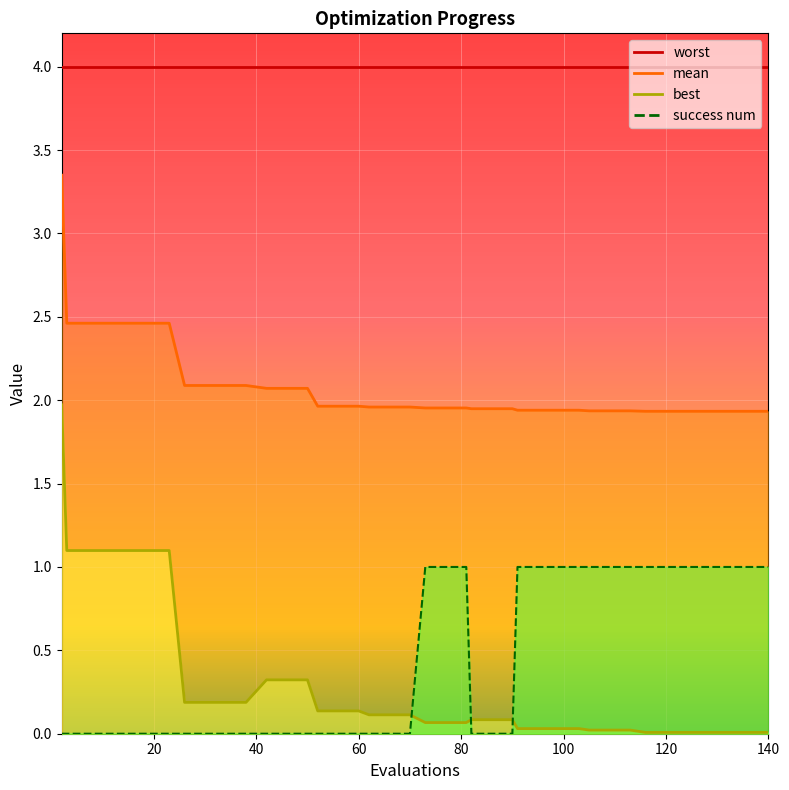

What is the maximum value for best?

2.0